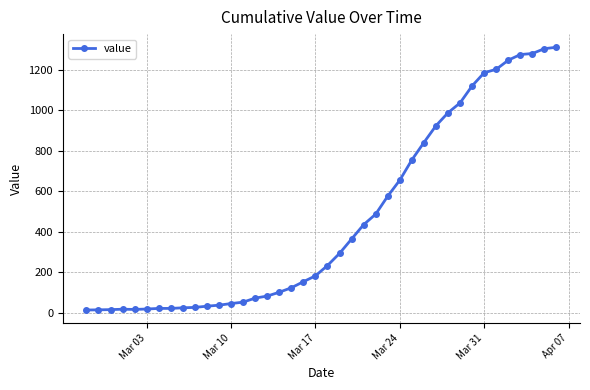

What is the difference between the maximum and minimum values?

1299